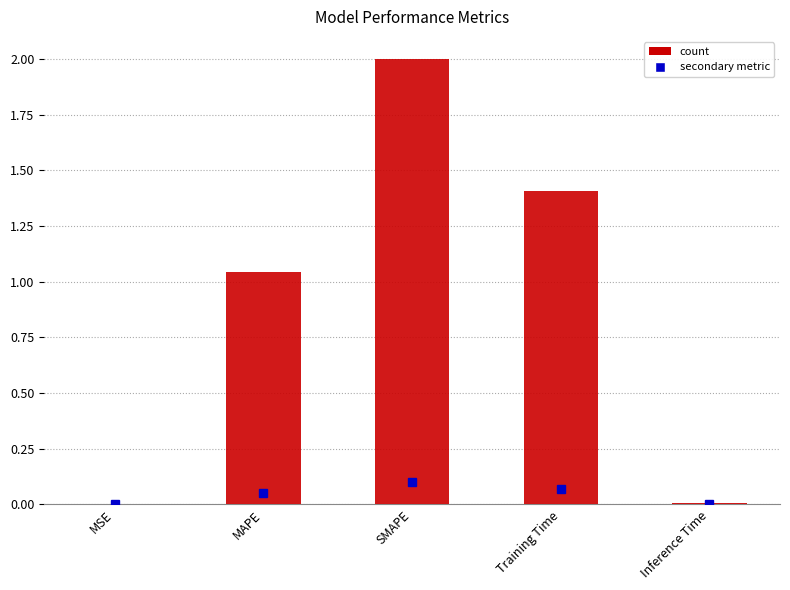

What is the sum of all values?

4.5